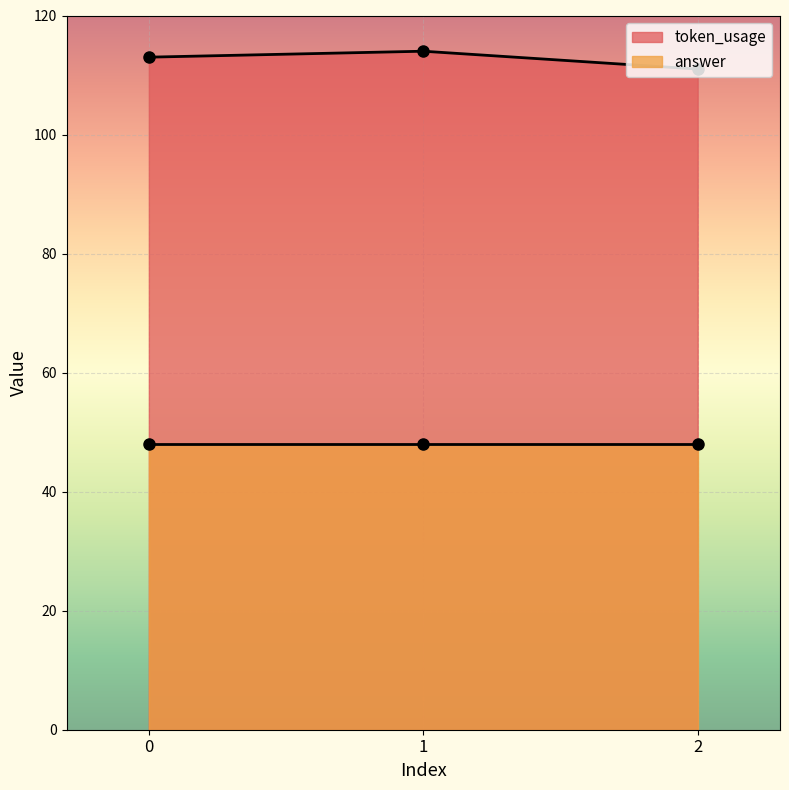

True or false: the data shows 55 at 2.

False